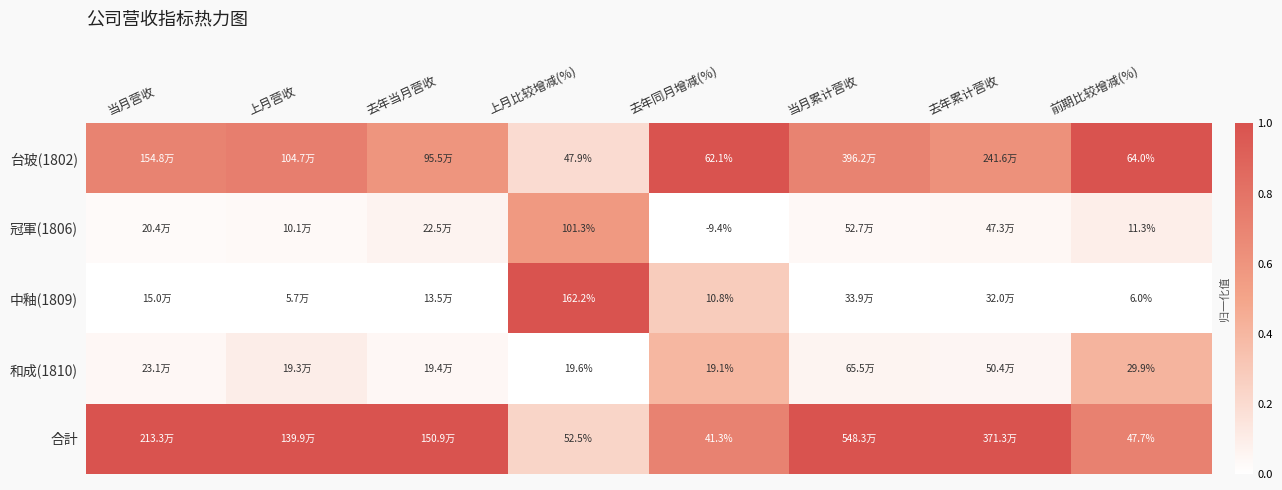

The 冠軍(1806) series shows 0.0 at 当月累计营收. True or false?

True